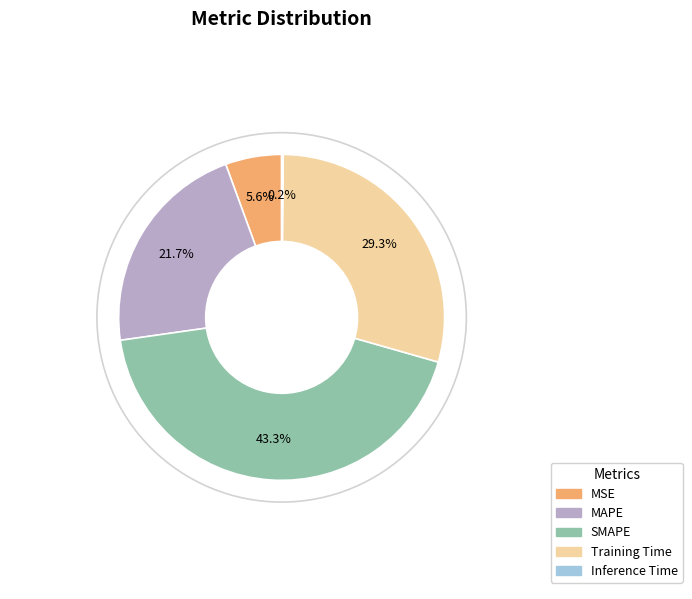

What is the ratio of the value at MAPE to the value at SMAPE?

0.5